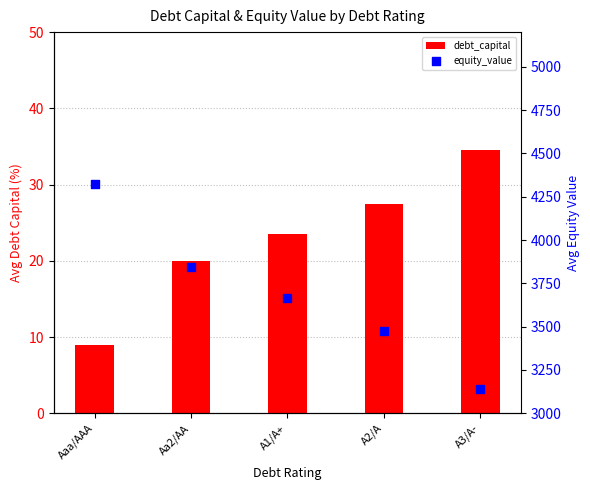

What are all the series names shown in the legend?

debt_capital, equity_value